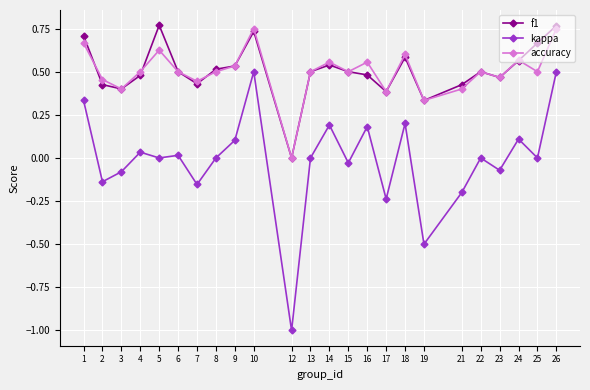

Which series changed the most between 10 and 16?

kappa